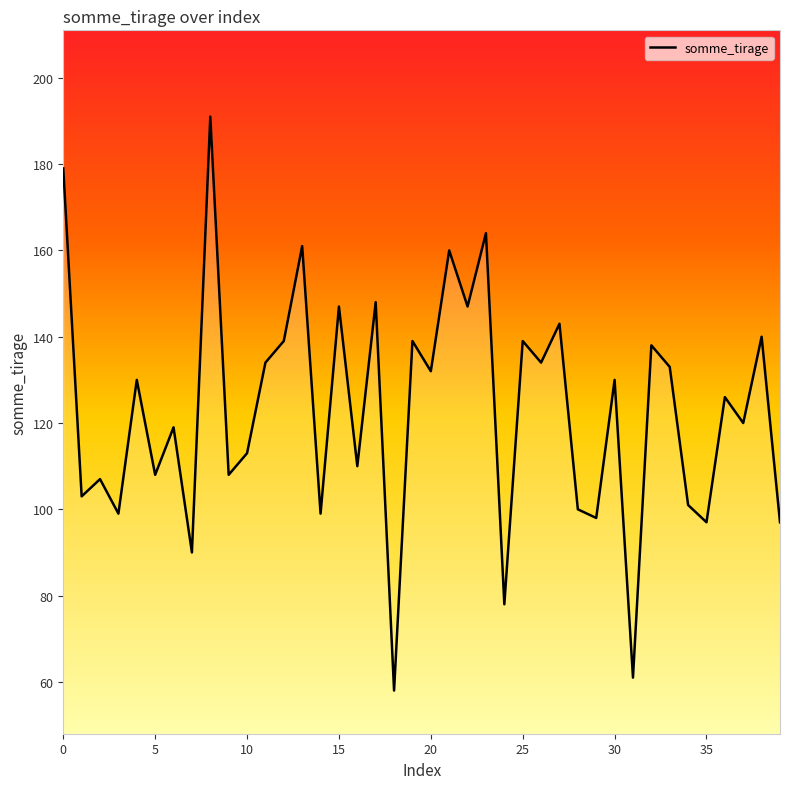

What is the minimum value shown in the chart?

58